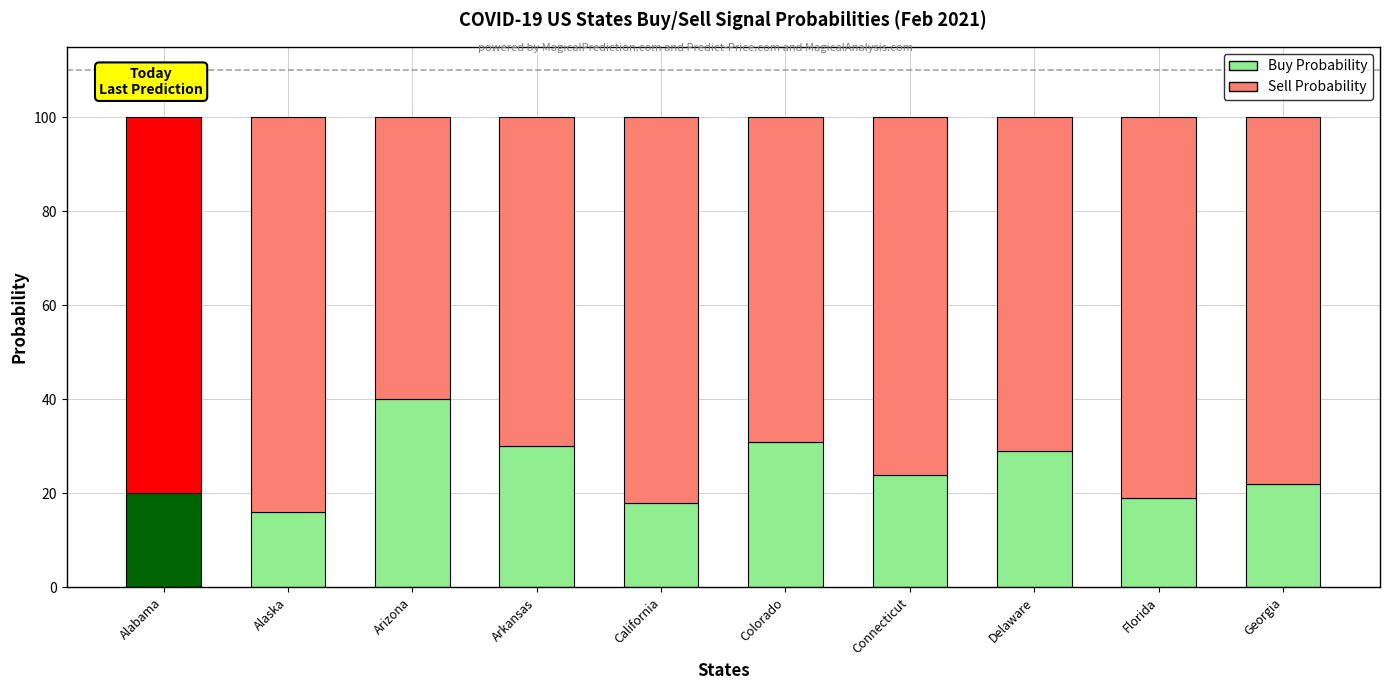

Read the Buy Probability value at Connecticut, to the nearest 5.

25